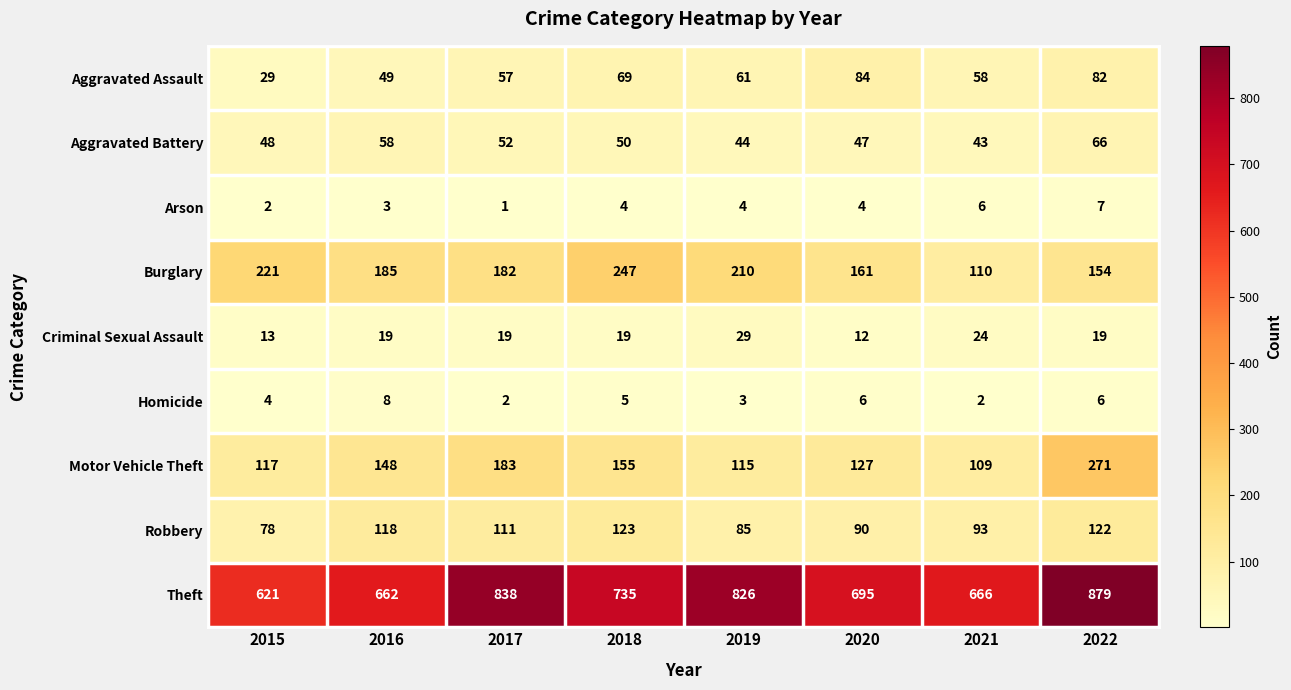

Where does the Aggravated Battery series first go above 50?

2016